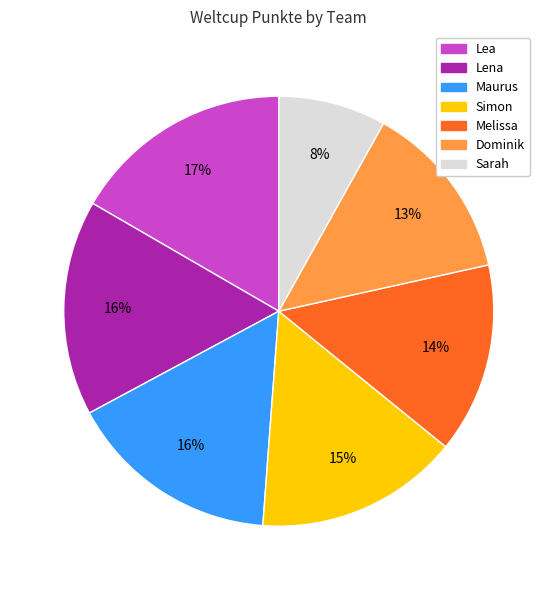

Is there any slice that represents more than half of the pie?

No